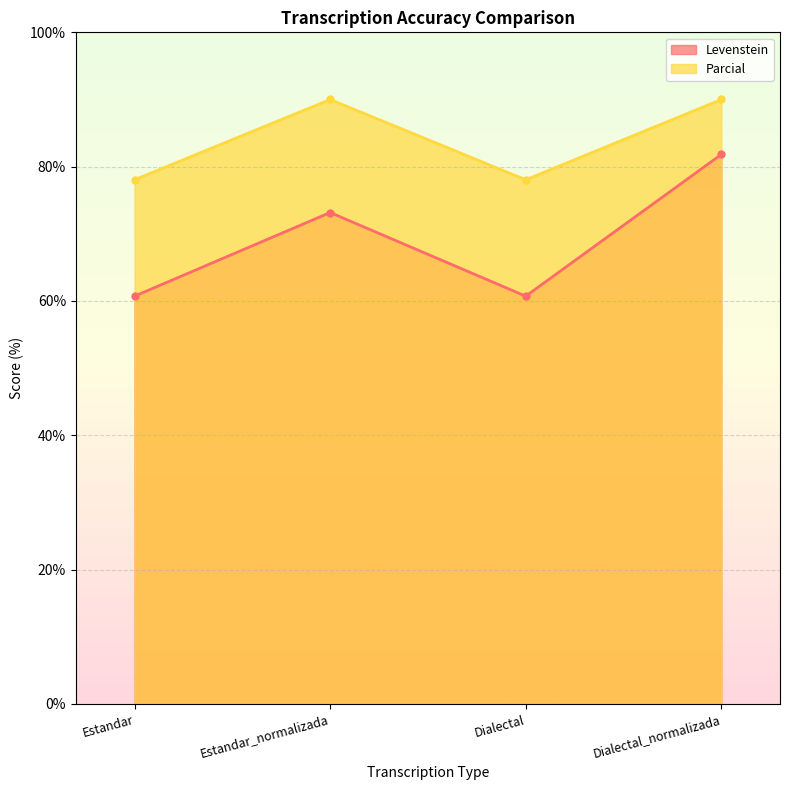

What is the total value across all series at Estandar?

138.8